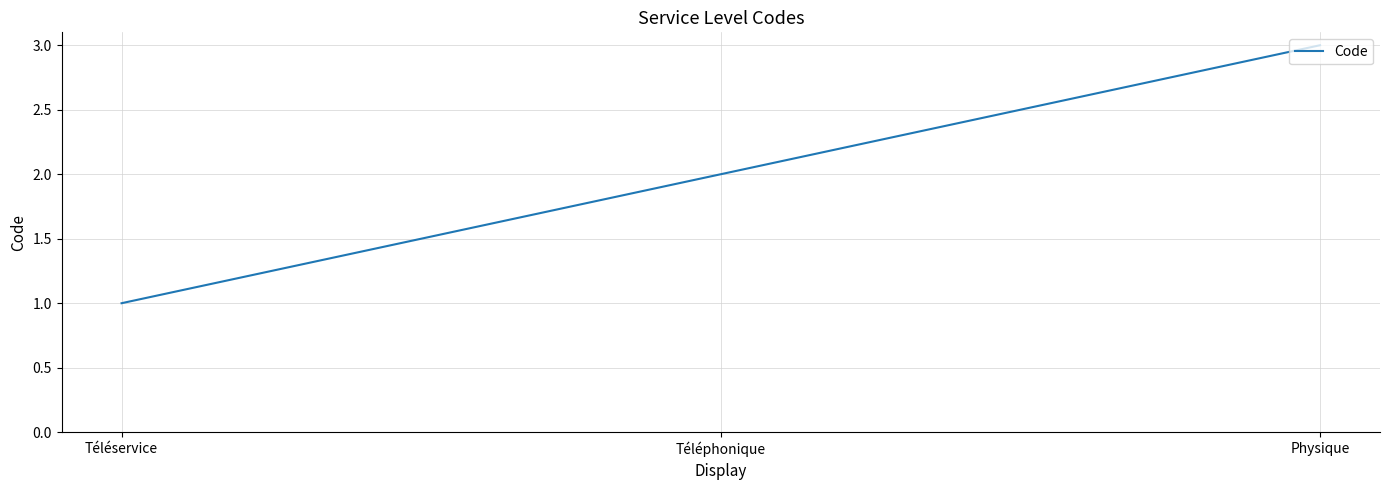

Approximately how many times larger is the value at Téléphonique compared to Téléservice?

2.0